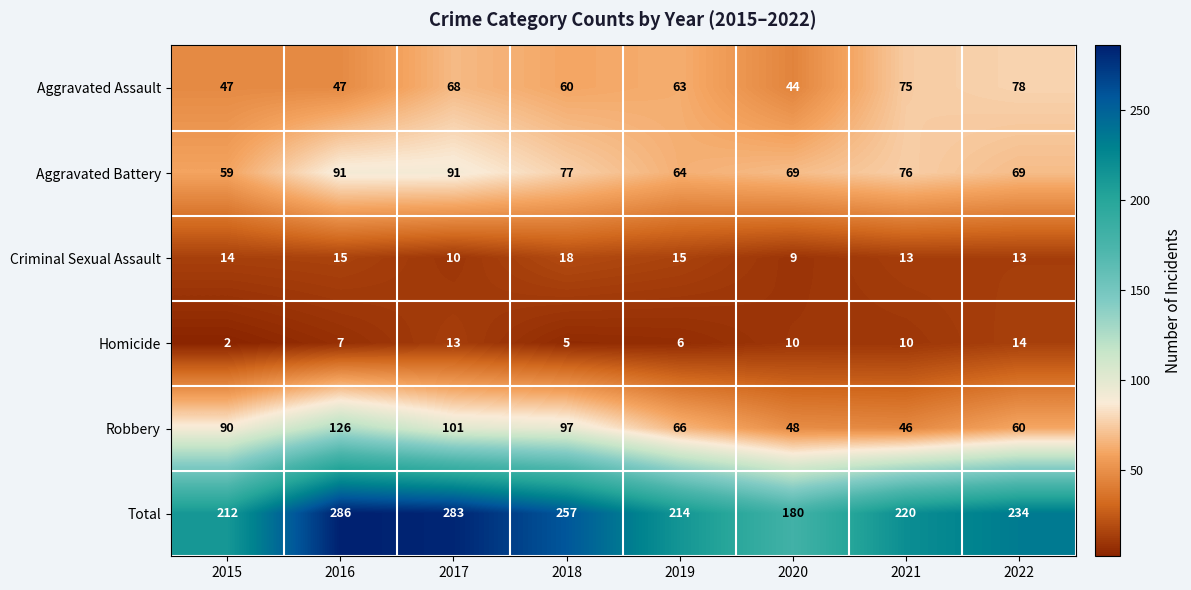

What value does the Robbery series have at 2015, to the nearest 5?

90